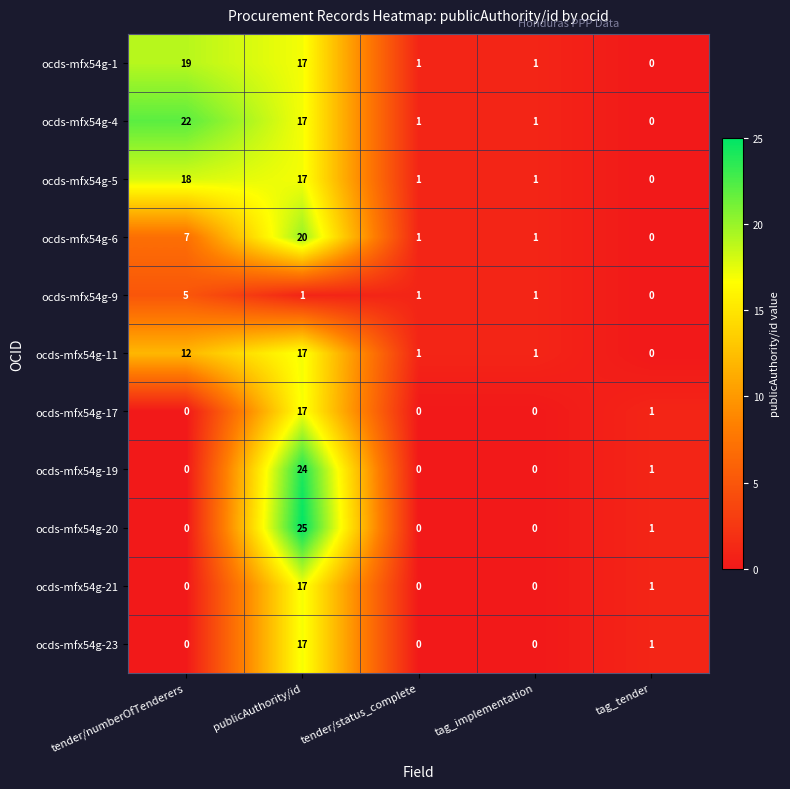

True or false: ocds-mfx54g-21 has a value of 0 at tag_implementation.

True